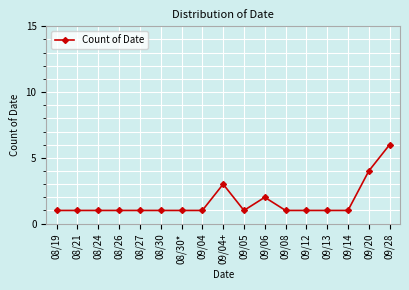

What is the approximate value at 09/08?

1